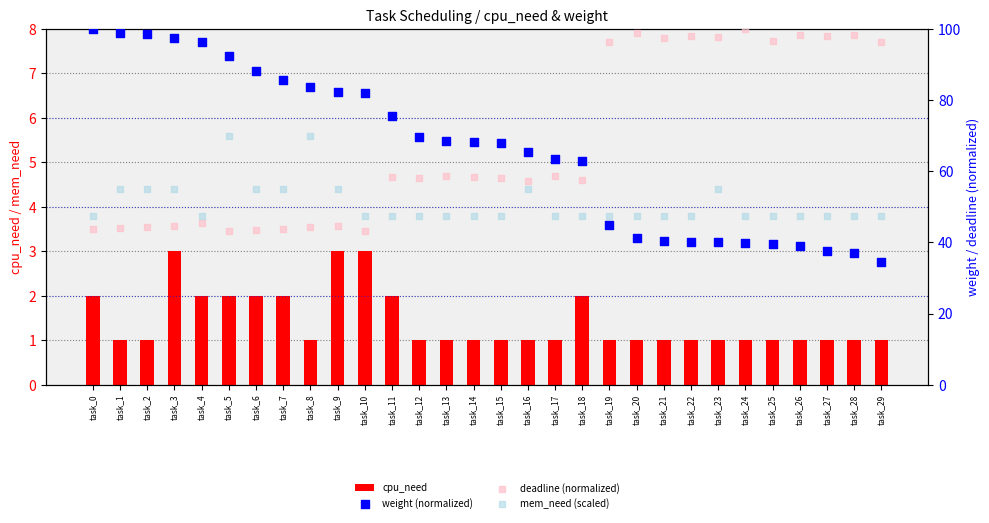

What is the total value across all series at task_29?

179.4